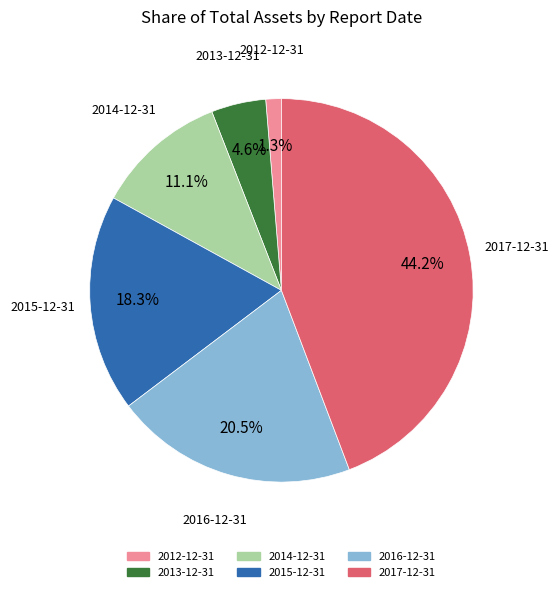

What is the ratio of the value at 2014-12-31 to the value at 2017-12-31?

0.3